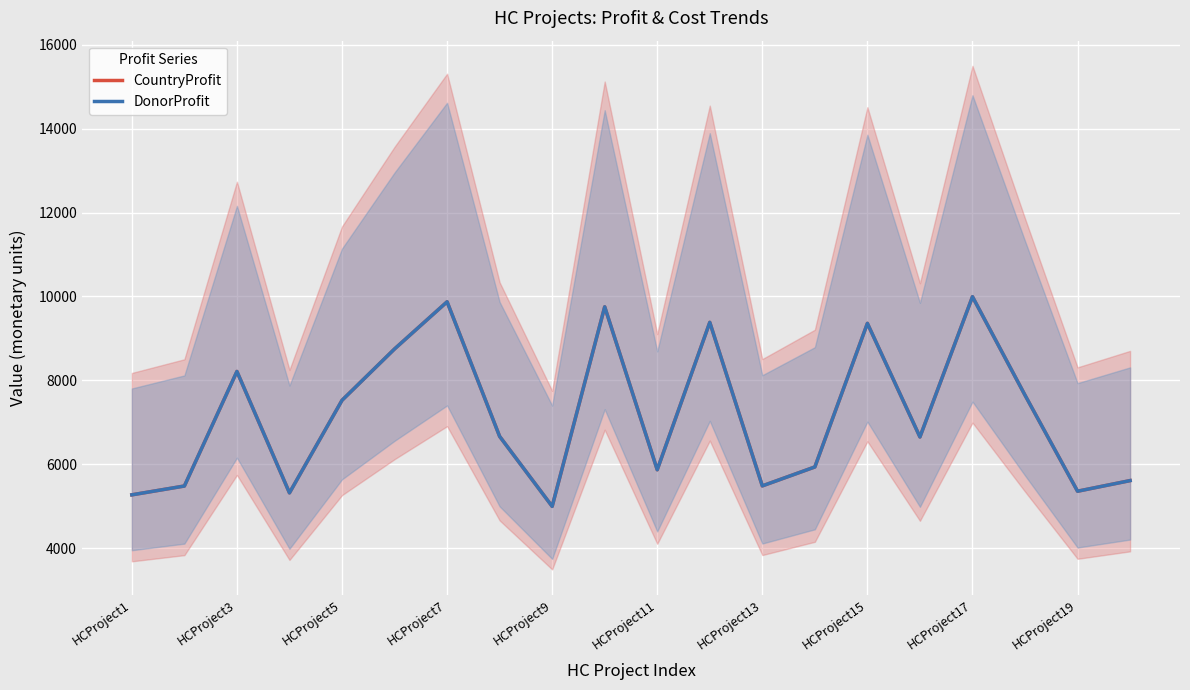

How many data points in DonorProfit are above 6669?

9